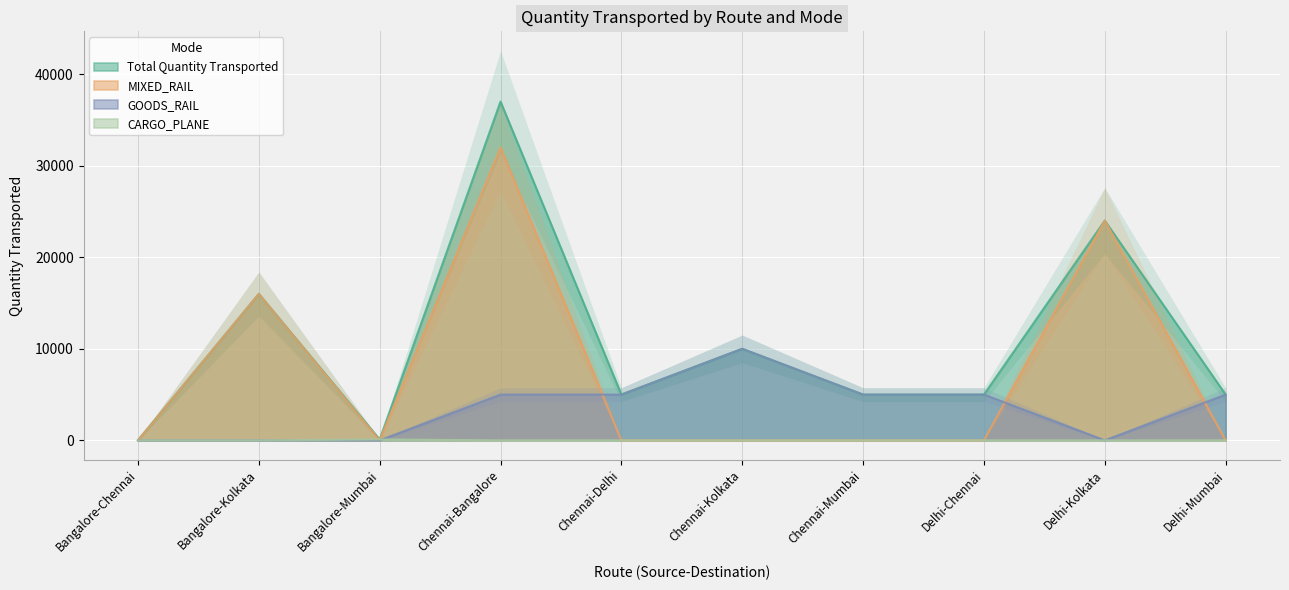

Between Chennai-Delhi and Delhi-Mumbai, which is larger?

Chennai-Delhi